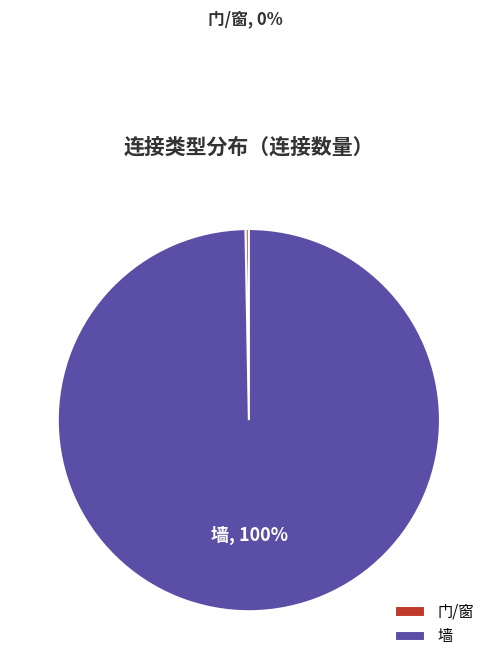

Does 墙 represent more than half of the total?

Yes